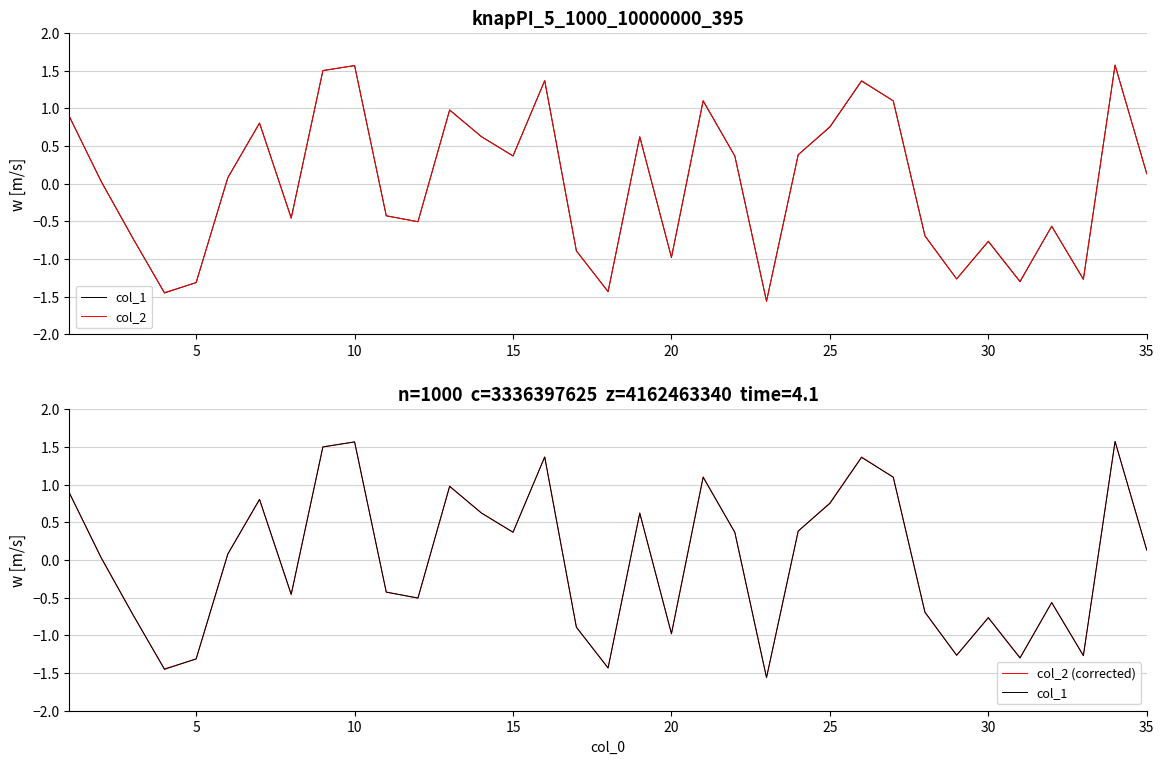

Which series has the widest spread of values?

col_2